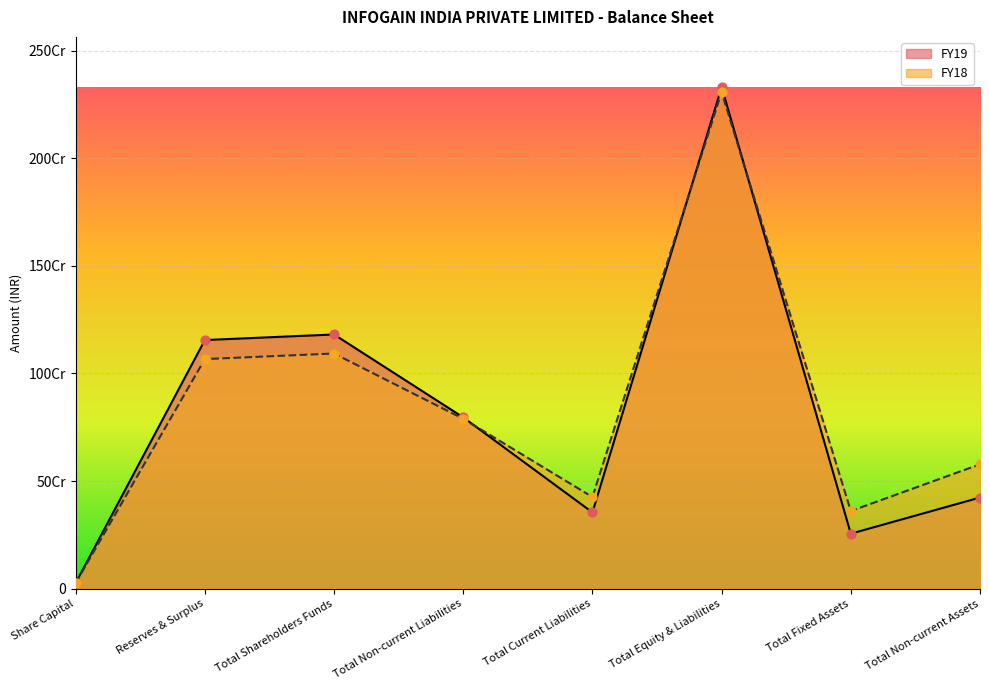

Which series reaches the maximum Y coordinate?

FY19